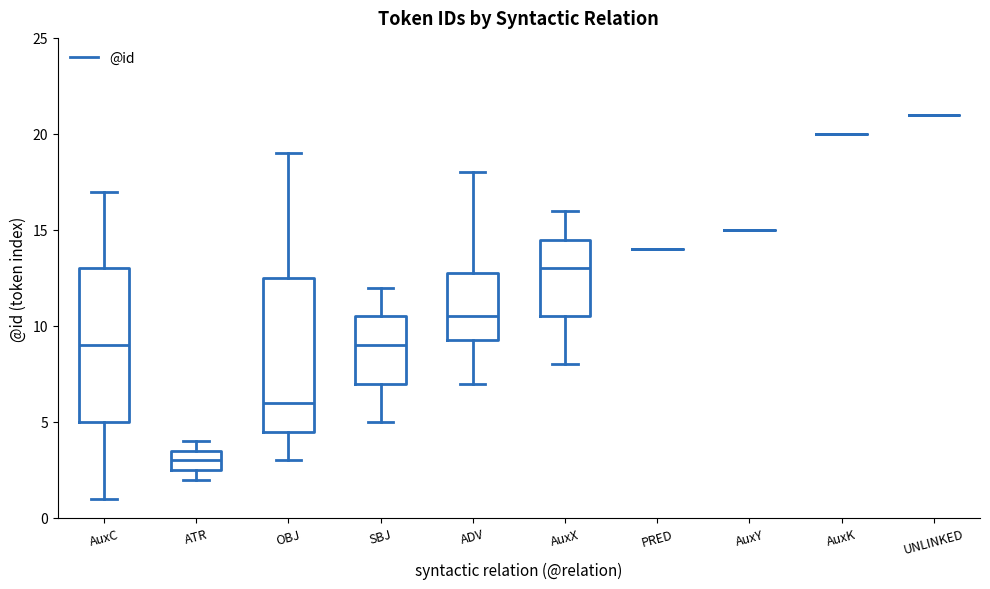

Reading left to right, transcribe this box plot: for each box, give where its median line is, the range the box spans, and where its two whiskers end, as read against the y-axis. The values are not printed on the chart, so give them approximately, as read against the axis.

AuxC: median 9.0, box 5.0 to 13.0, whiskers 1.0 to 17.0
ATR: median 3.0, box 2.5 to 3.5, whiskers 2.0 to 4.0
OBJ: median 6.0, box 4.5 to 12.5, whiskers 3.0 to 19.0
SBJ: median 9.0, box 7.0 to 10.5, whiskers 5.0 to 12.0
ADV: median 10.5, box 9.5 to 13.0, whiskers 7.0 to 18.0
AuxX: median 13.0, box 10.5 to 14.5, whiskers 8.0 to 16.0
PRED: box collapsed to a line at 14.0, whiskers 14.0 to 14.0
AuxY: box collapsed to a line at 15.0, whiskers 15.0 to 15.0
AuxK: box collapsed to a line at 20.0, whiskers 20.0 to 20.0
UNLINKED: box collapsed to a line at 21.0, whiskers 21.0 to 21.0